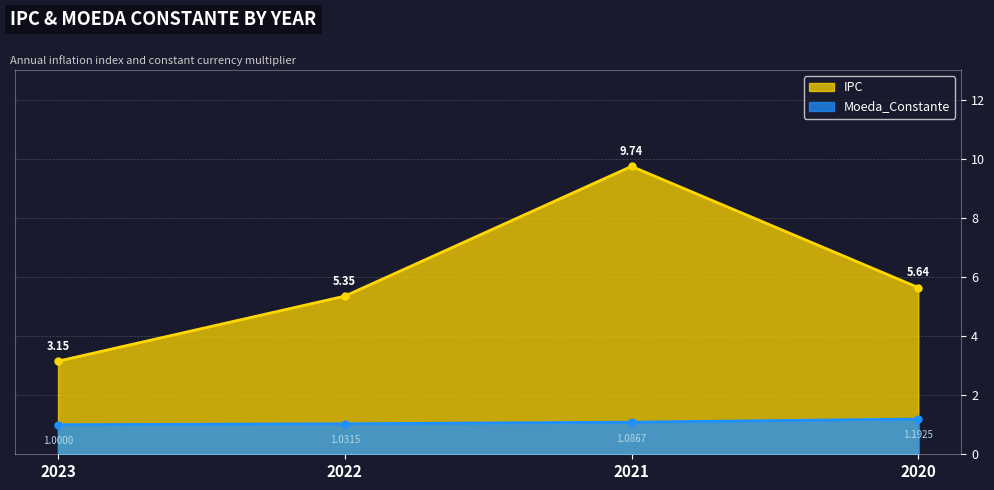

Is it true that IPC equals 14.0 at 2021?

False